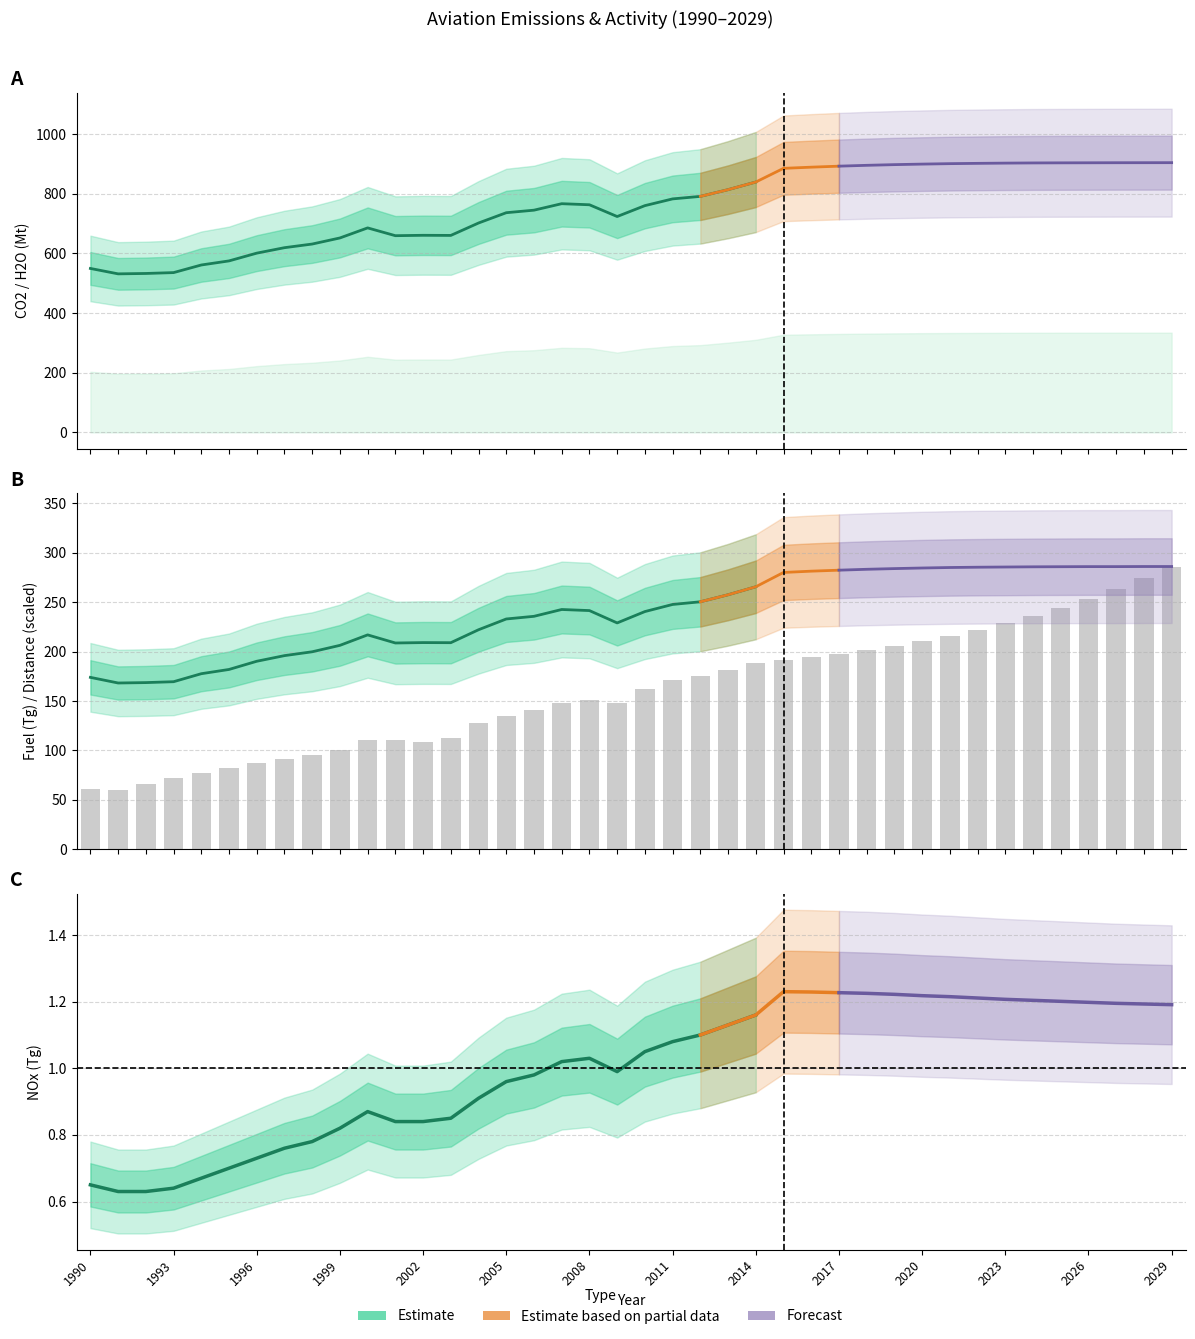

What is the total value across all series at 2018?

1511.0